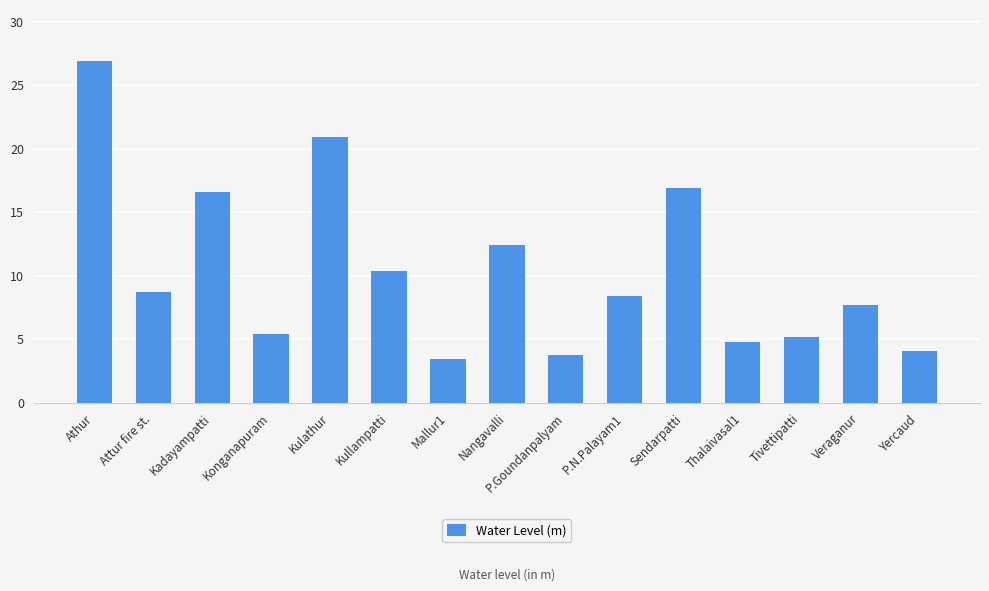

How many bars are there in total?

15